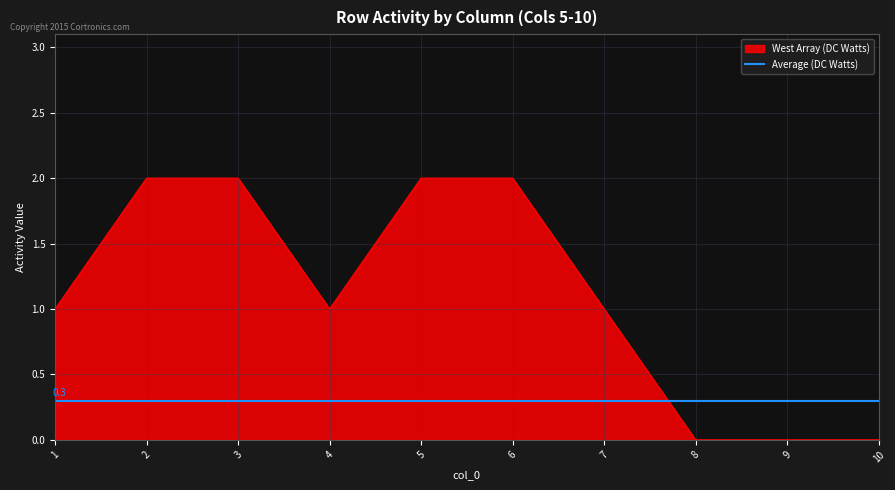

Which series has the largest range (max minus min)?

West Array (DC Watts)